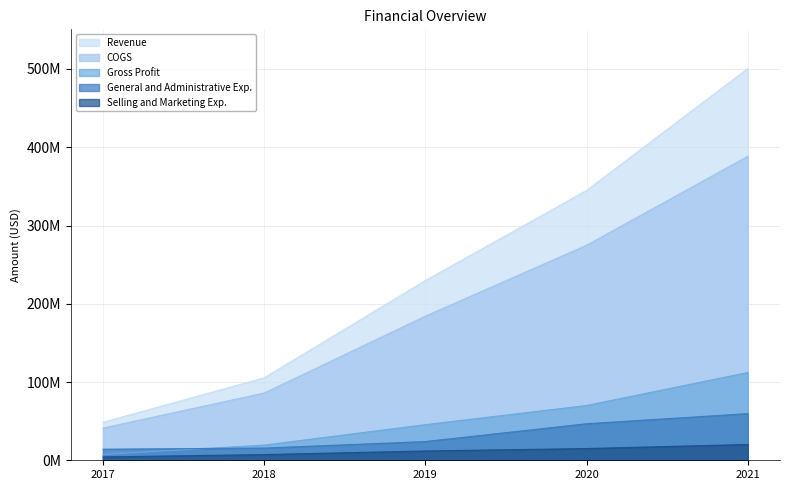

Between 2017 and 2021, which series saw the biggest shift?

Revenue